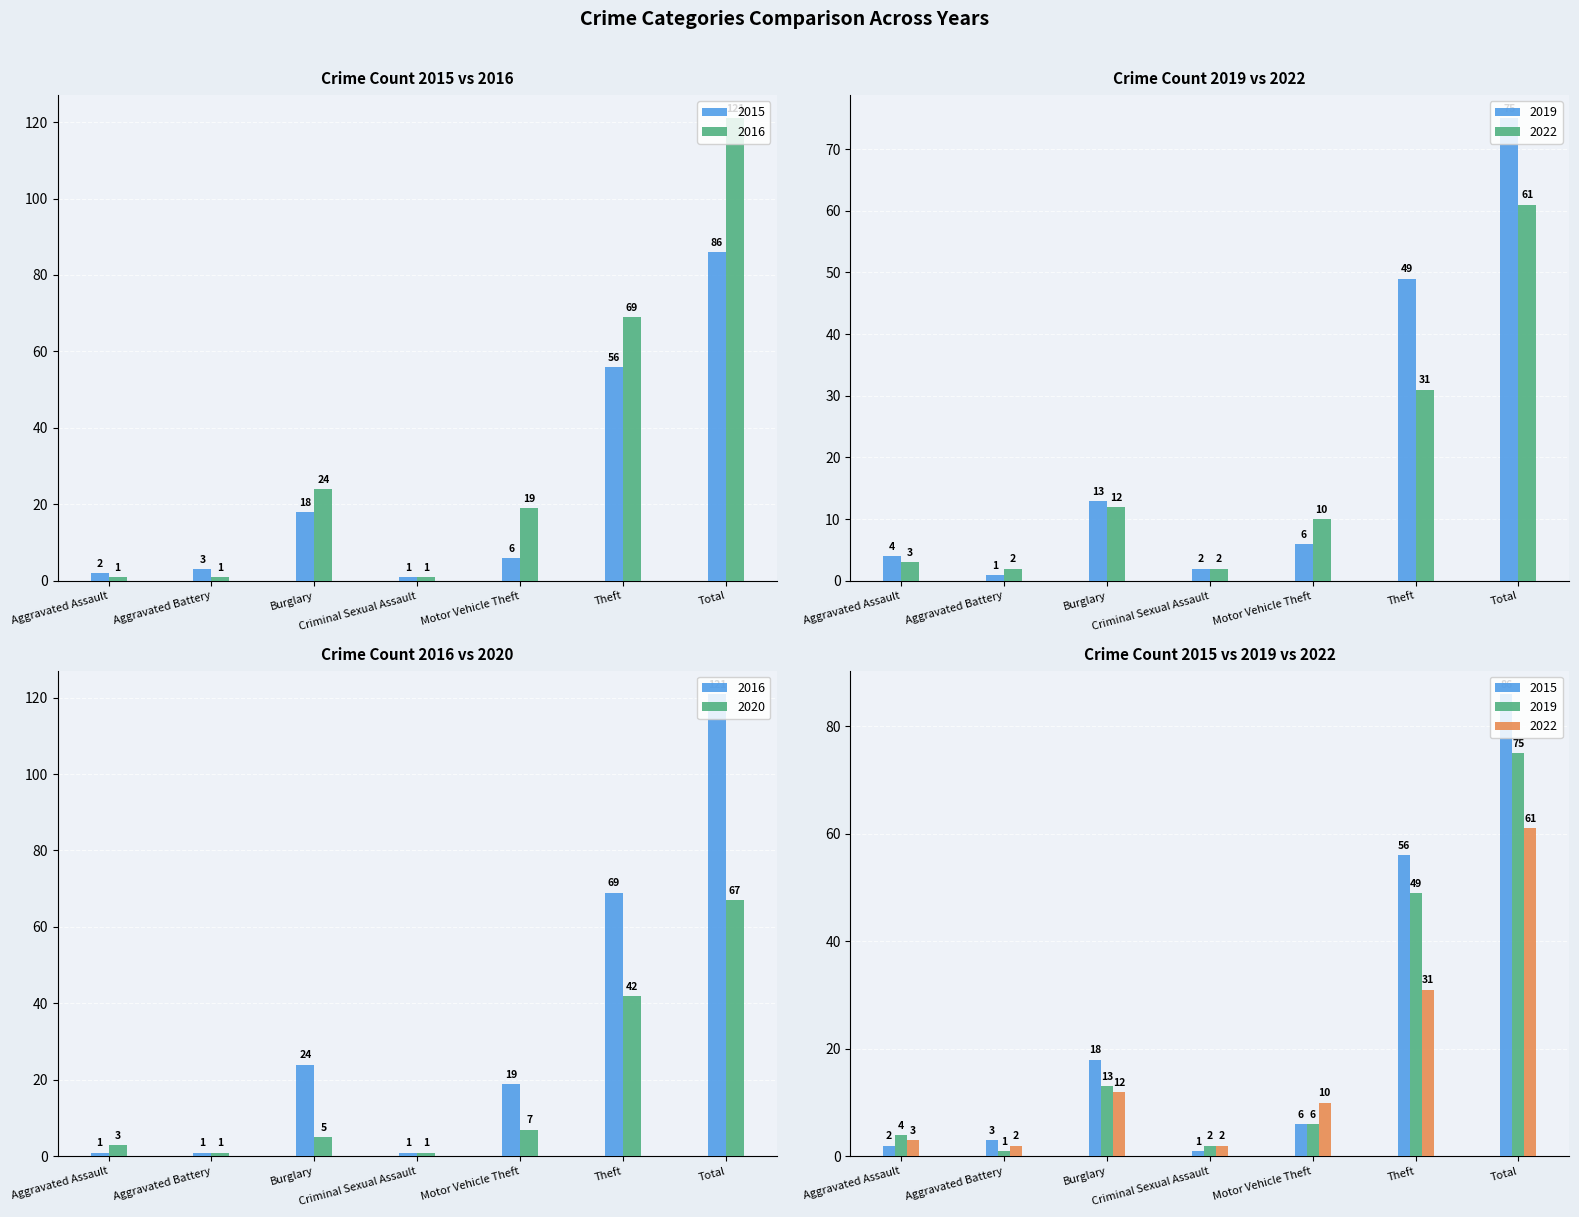

Rank the series by their maximum value, from lowest to highest.

2022, 2020, 2019, 2015, 2016